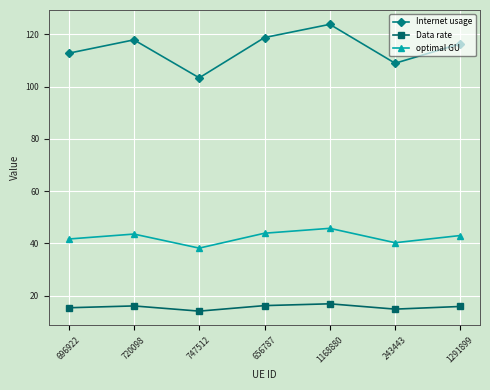

What is the spread (max minus min) of values at 747512?

89.2